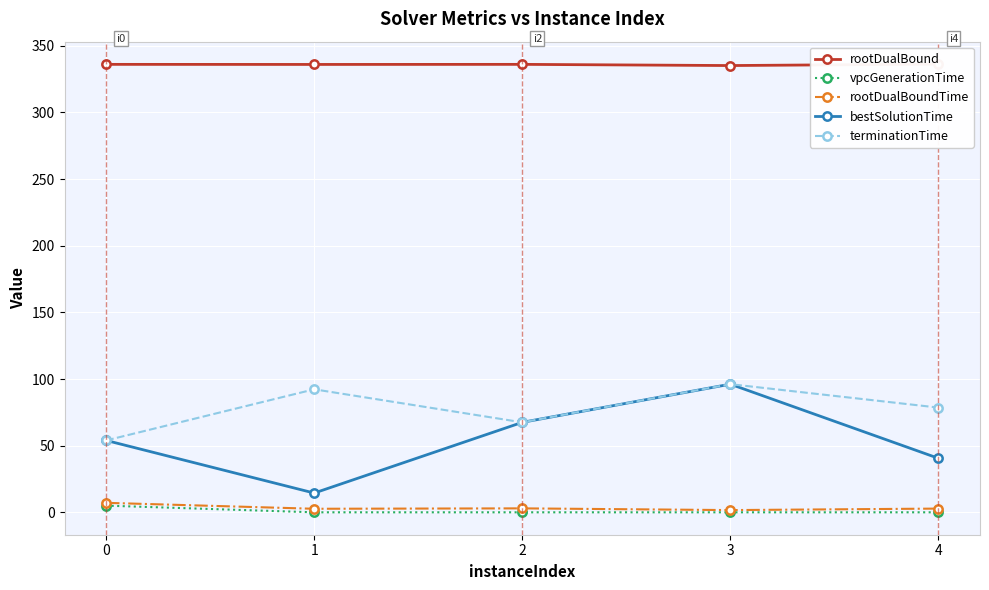

True or false: rootDualBoundTime and rootDualBound cross at least once.

False